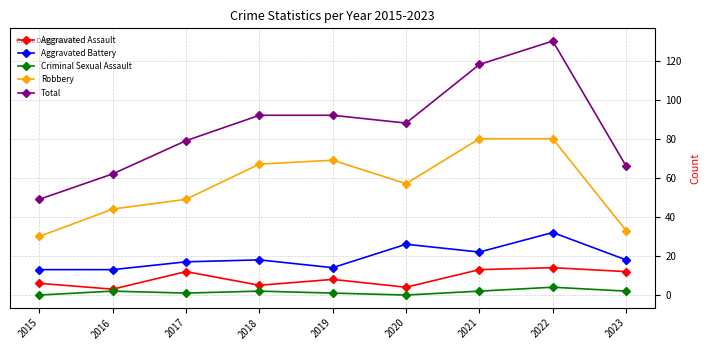

Is it true that Criminal Sexual Assault equals 2 at 2018?

True